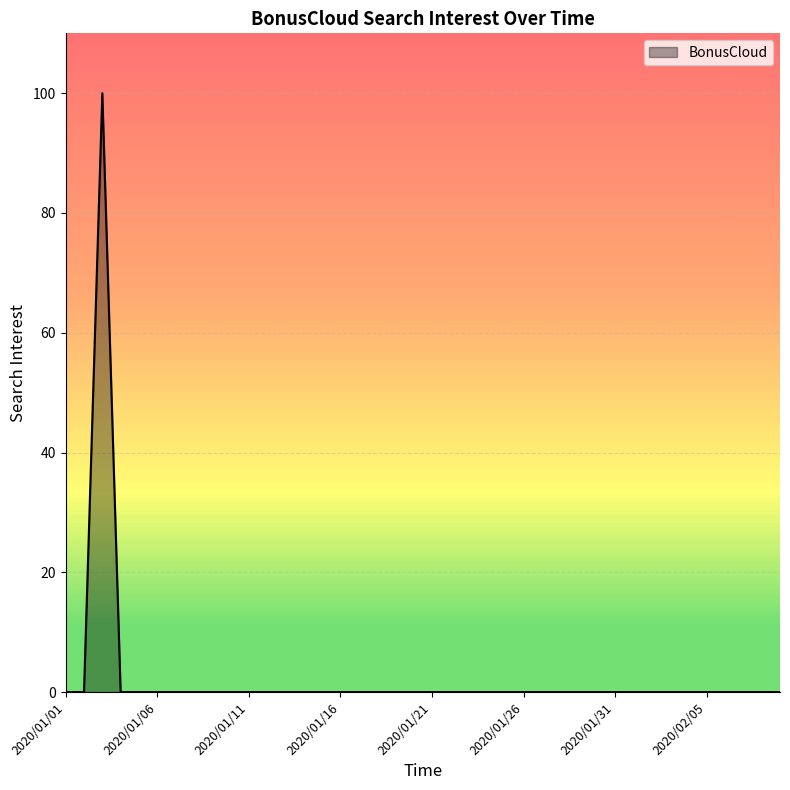

What is the sum of all values?

100